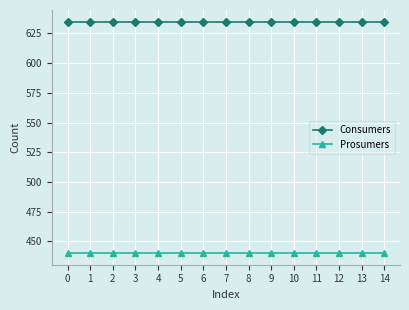

True or false: Prosumers and Consumers intersect in this chart.

False